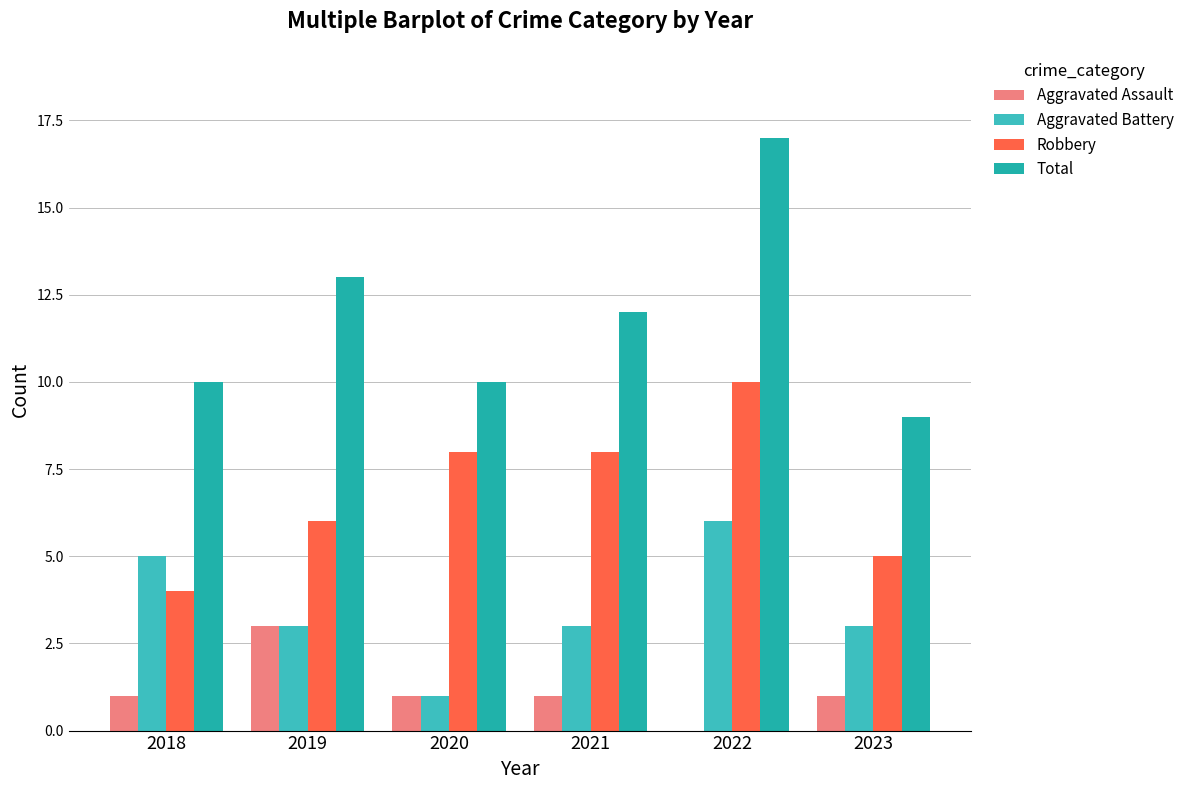

Reading right to left, list all the values displayed in this chart.

Aggravated Assault: 1	0	1	1	3	1
Aggravated Battery: 3	6	3	1	3	5
Robbery: 5	10	8	8	6	4
Total: 9	17	12	10	13	10